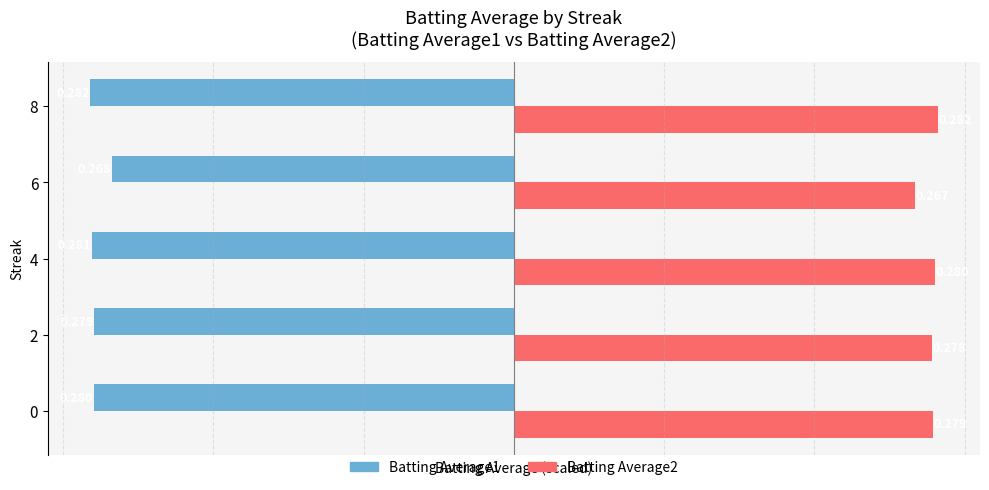

Between 0 and 8, which series saw the biggest shift?

Batting Average2